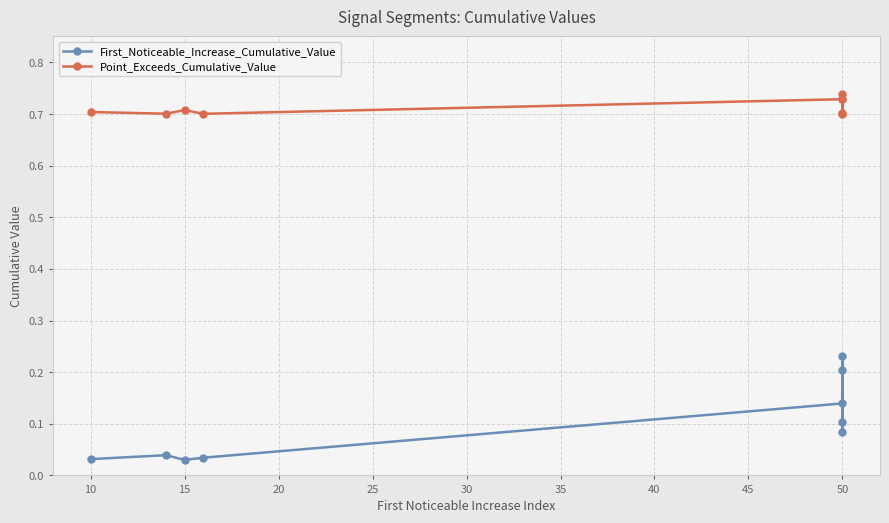

Between 10 and 50, which is larger?

50